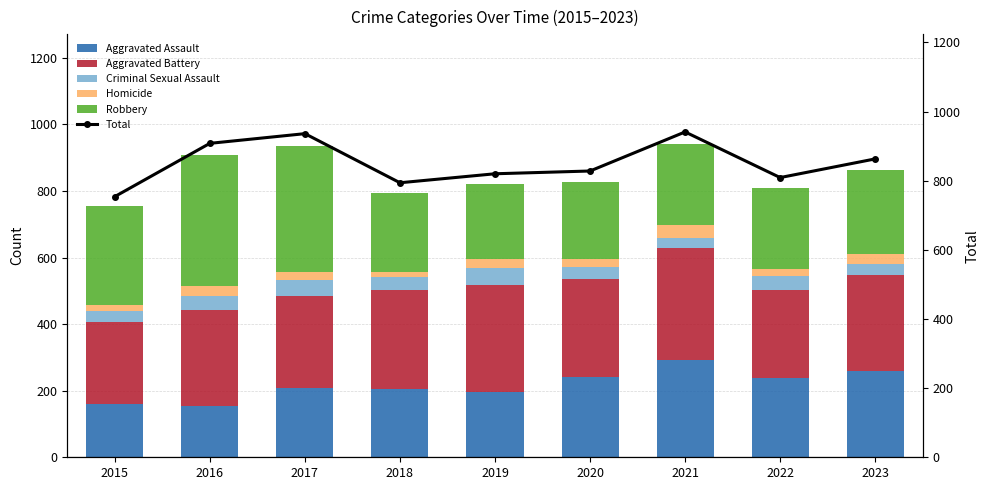

What are all the series names shown in the legend?

Aggravated Assault, Aggravated Battery, Criminal Sexual Assault, Homicide, Robbery, Total